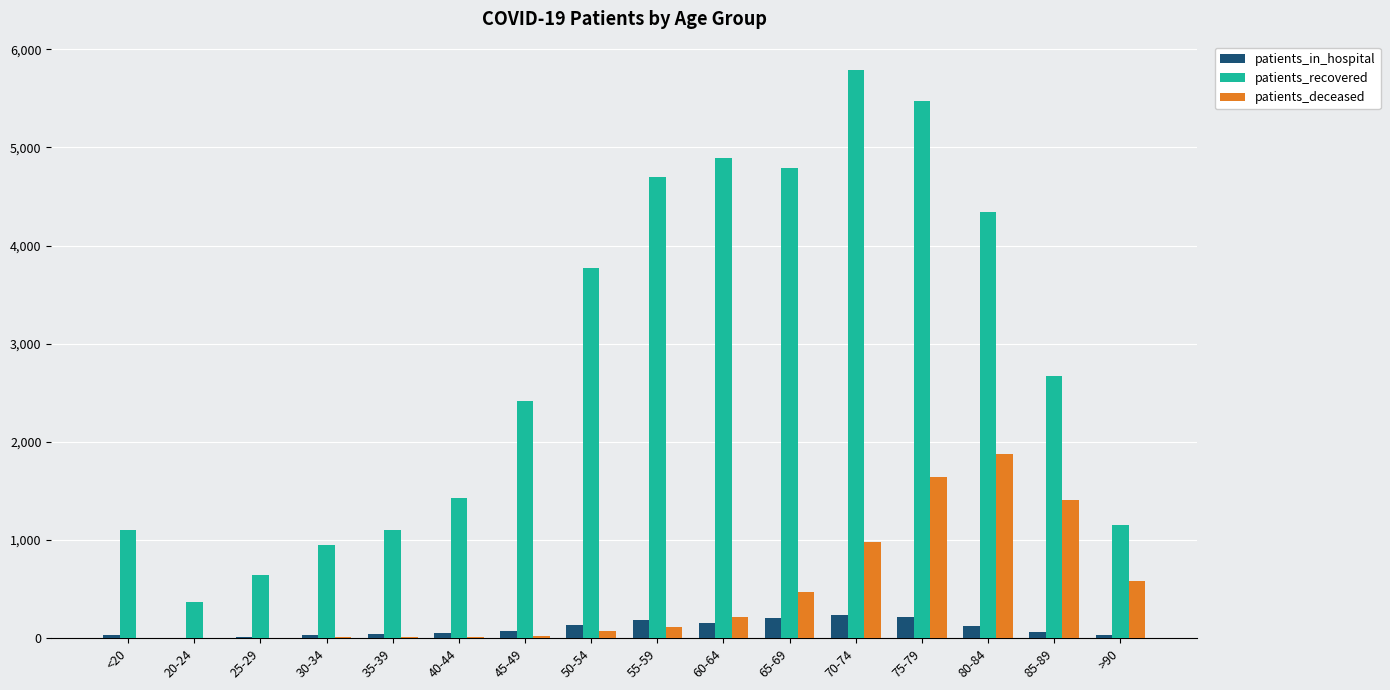

At which category is the sum across all series the highest?

75-79